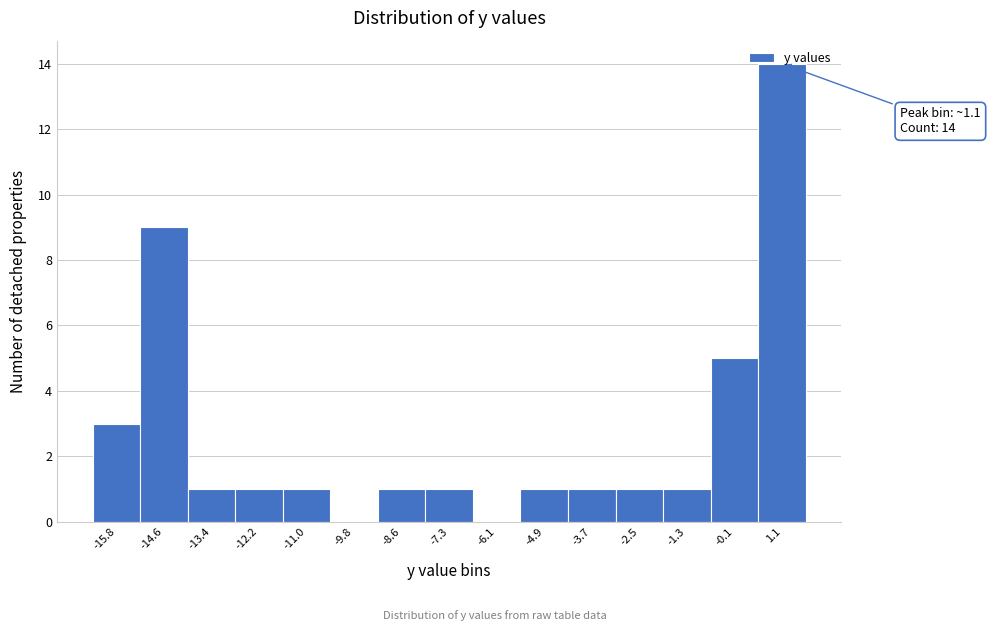

Over which range of the x-axis is the bar tallest?

0.4 to 1.8